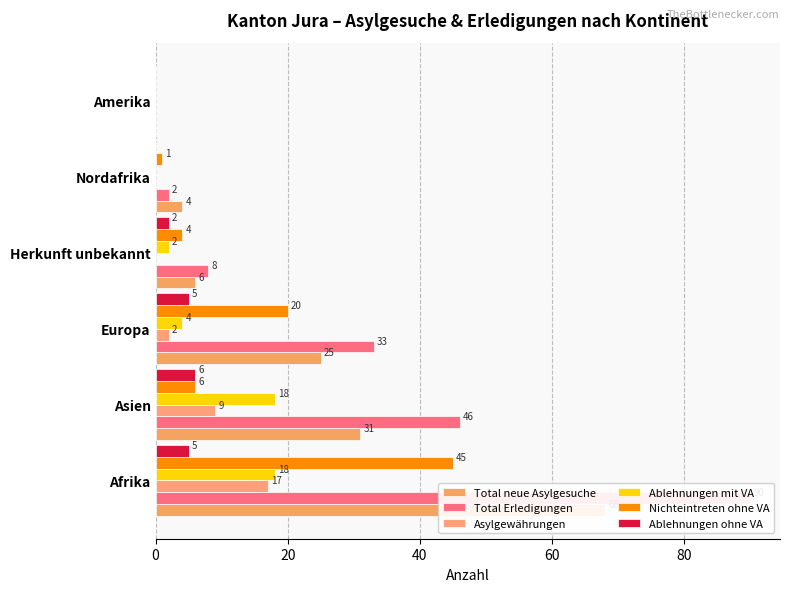

At how many categories does at least one series exceed 56?

1